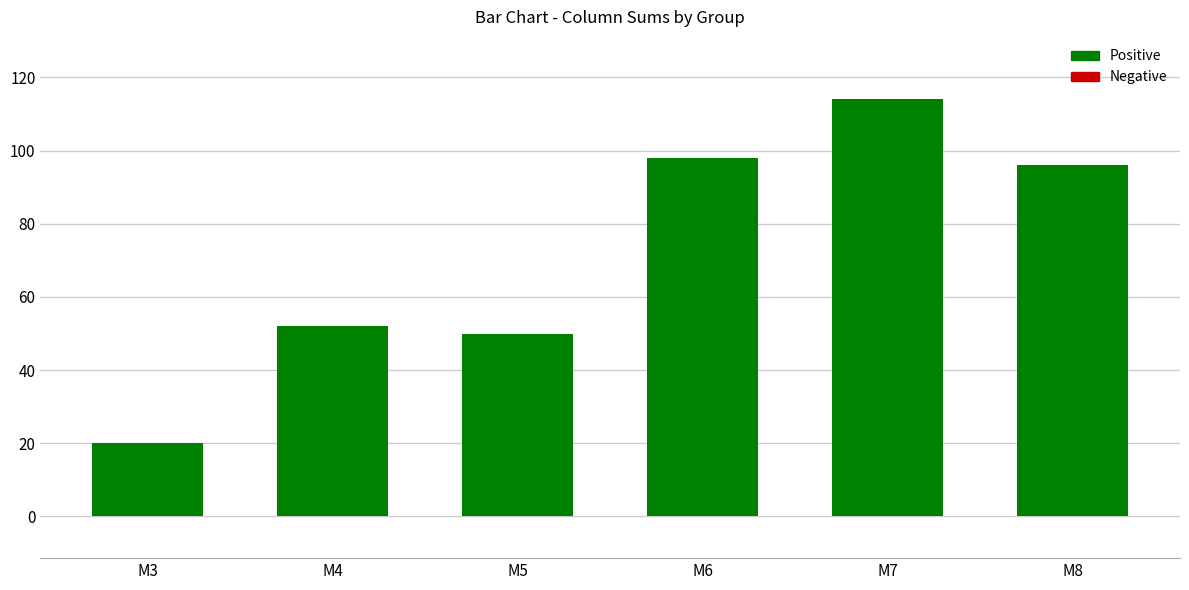

Where is the data nearest to the value 67?

M4